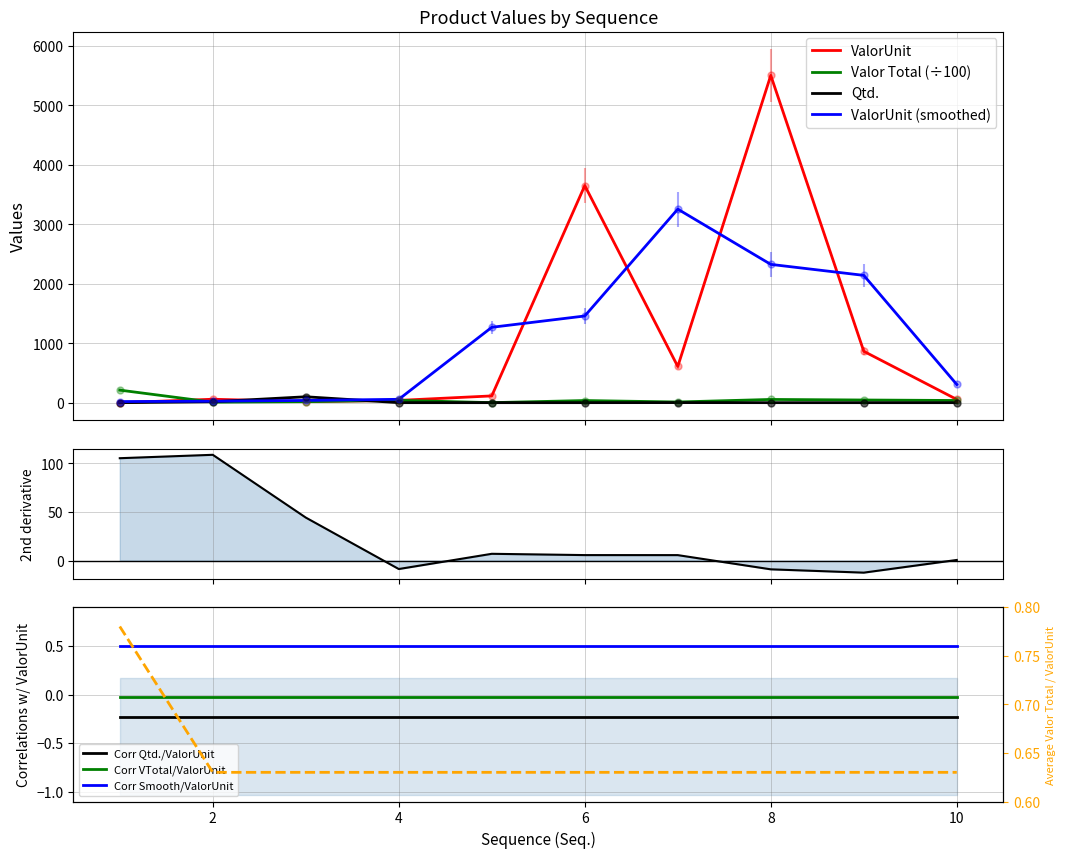

At which label does Qtd. reach its minimum?

1